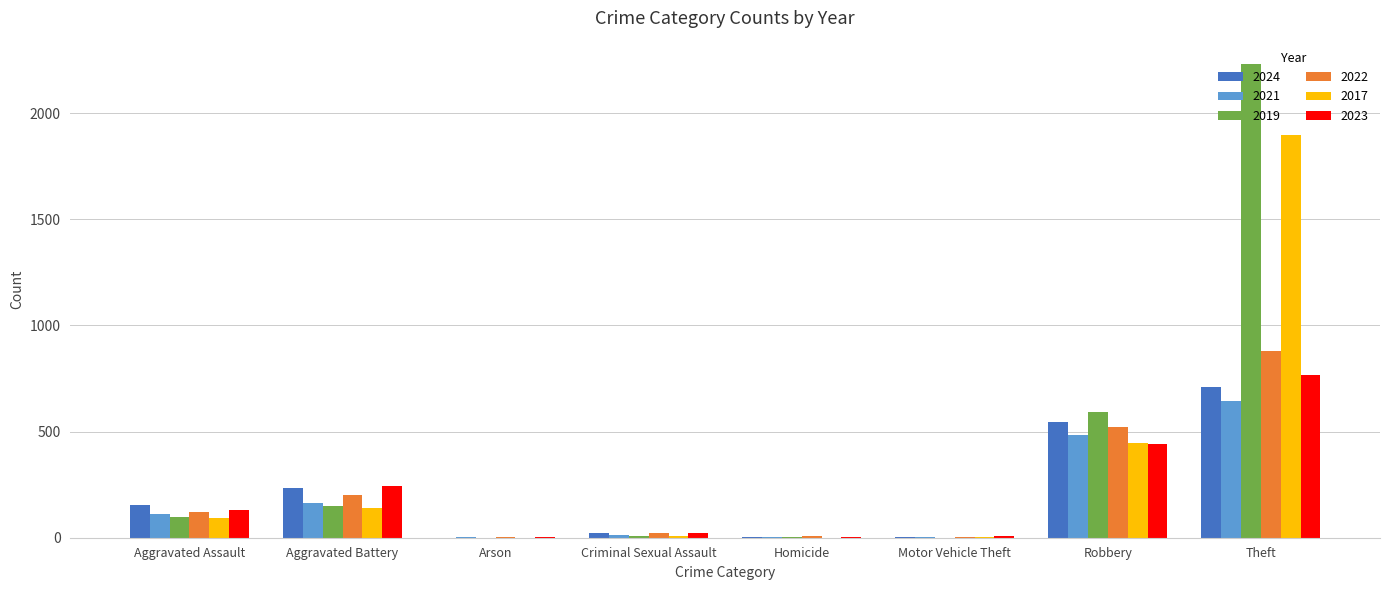

What is the sum of all 2017 values?

2590